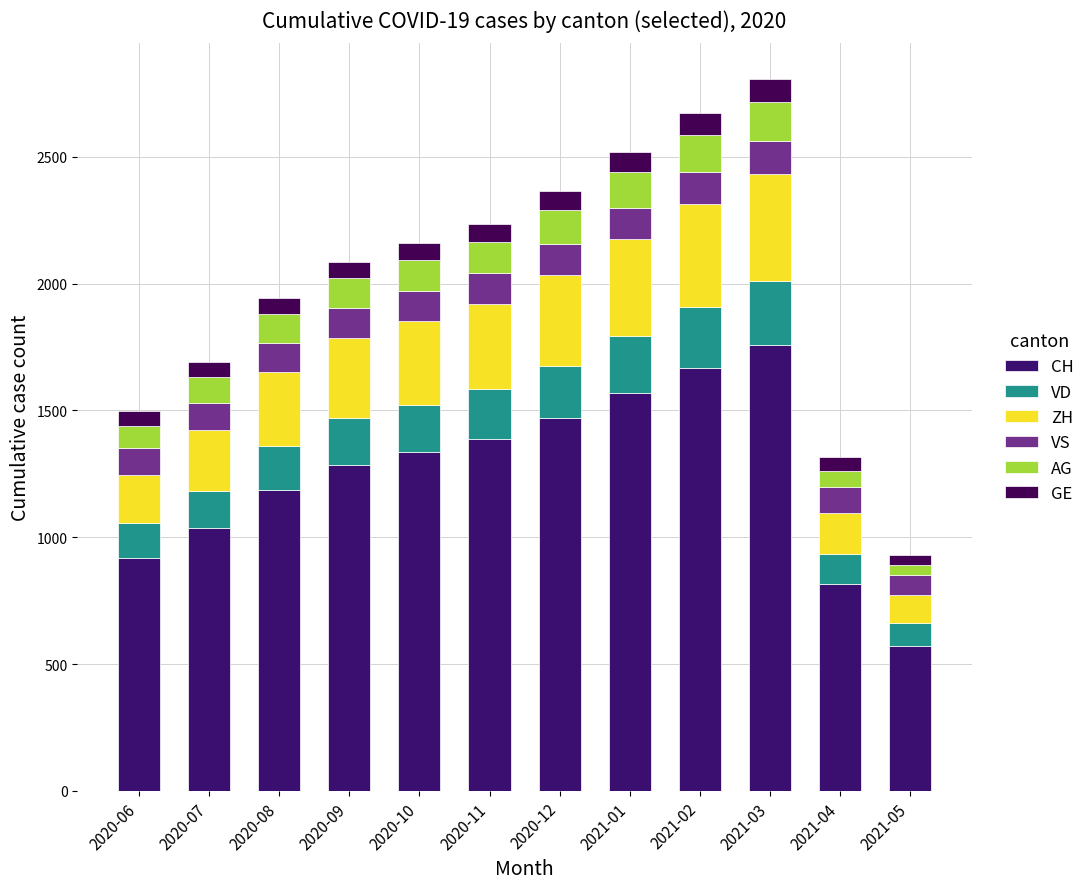

Which series has the largest total across all categories?

CH